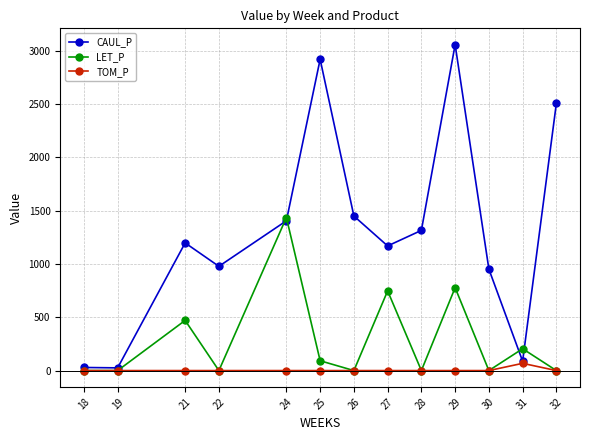

List the series in order of their peak value, highest first.

CAUL_P, LET_P, TOM_P